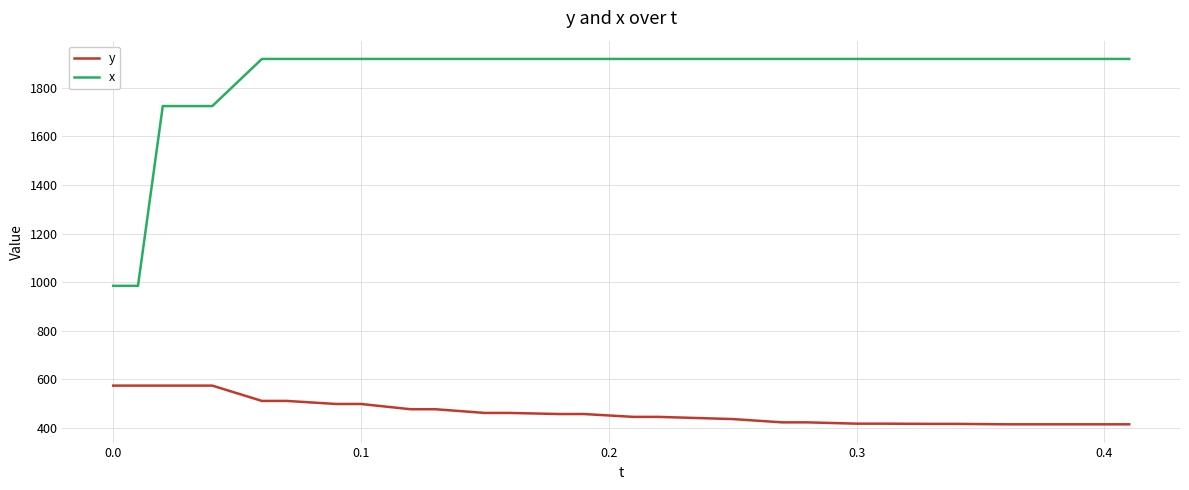

What is the highest value of the x series?

1919.0